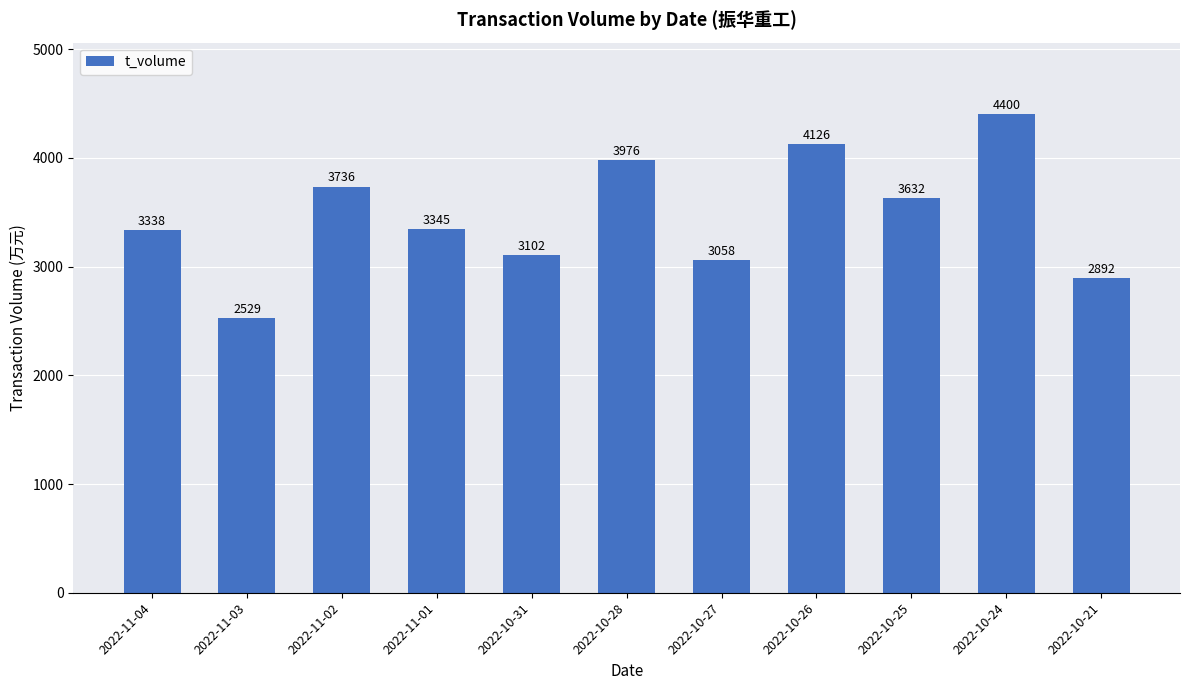

The chart shows a value of 3736 at 2022-11-02. True or false?

True